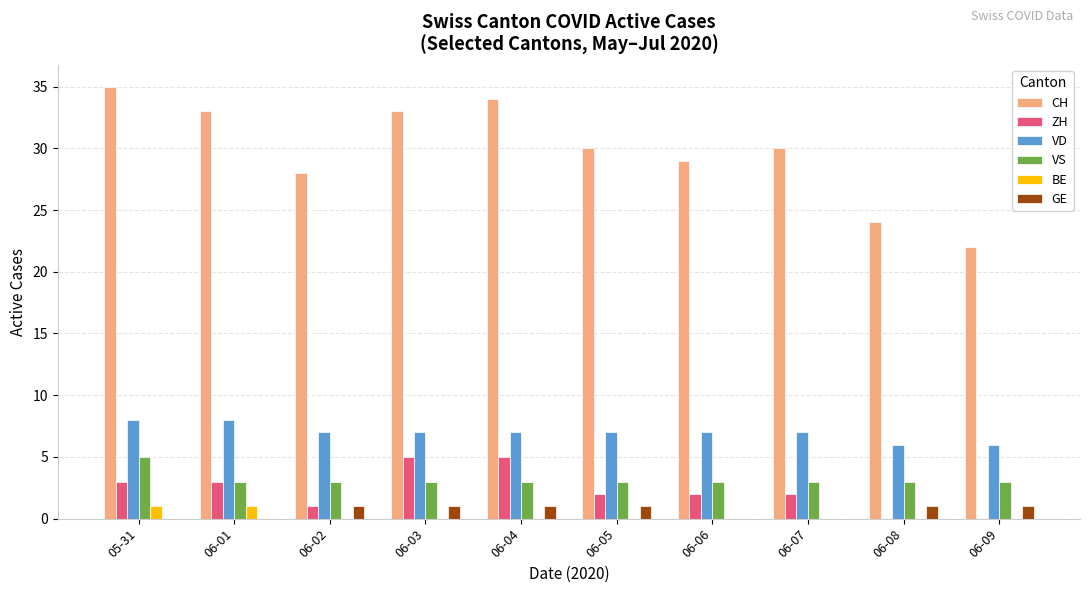

Which series has the largest range (max minus min)?

CH